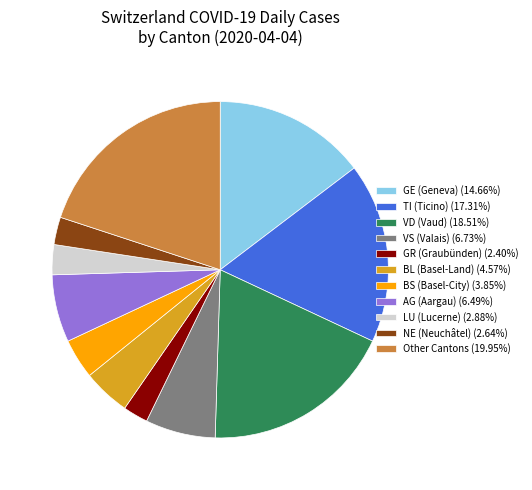

Combined, do VD (Vaud) (18.51%) and GE (Geneva) (14.66%) account for over 50%?

No